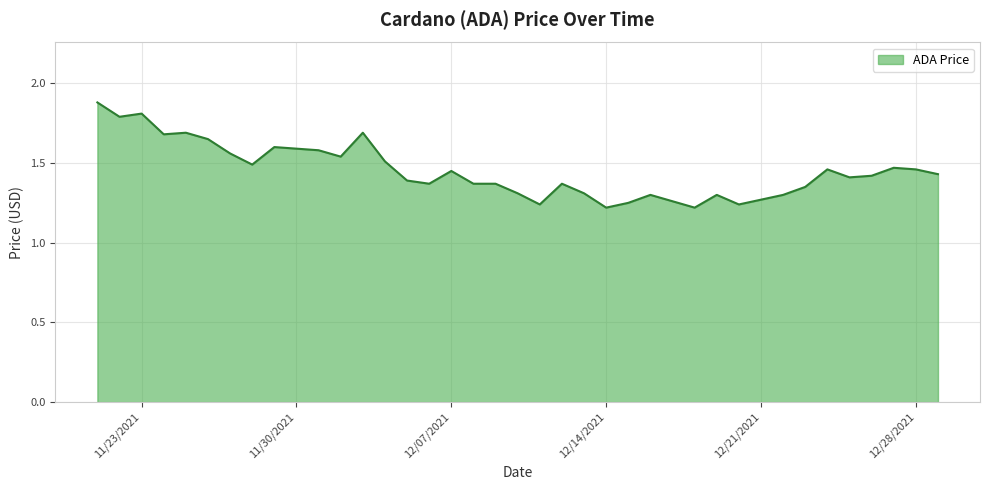

The value at 12/27/2021 is 2.1. True or false?

False